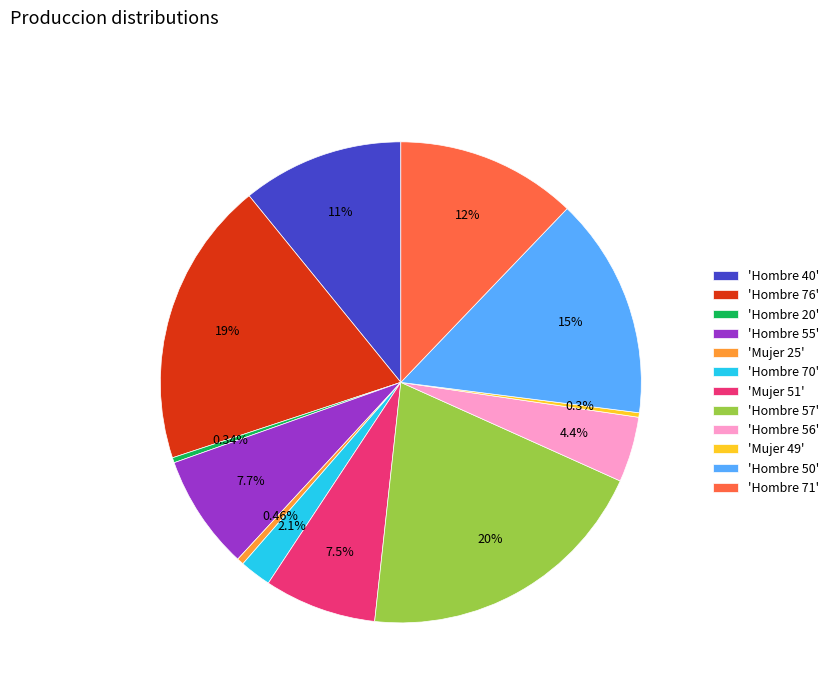

Is there any slice that represents more than half of the pie?

No